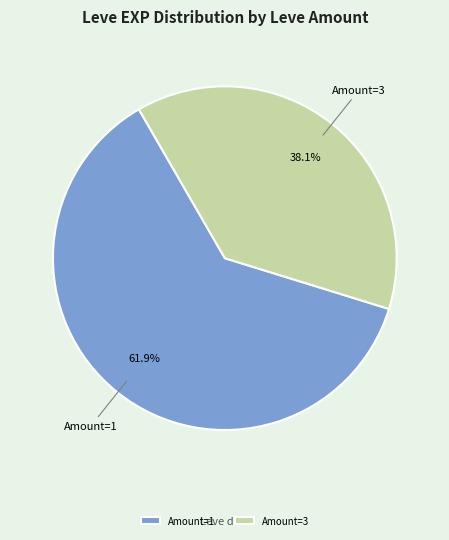

Is there a majority slice in this chart?

Yes